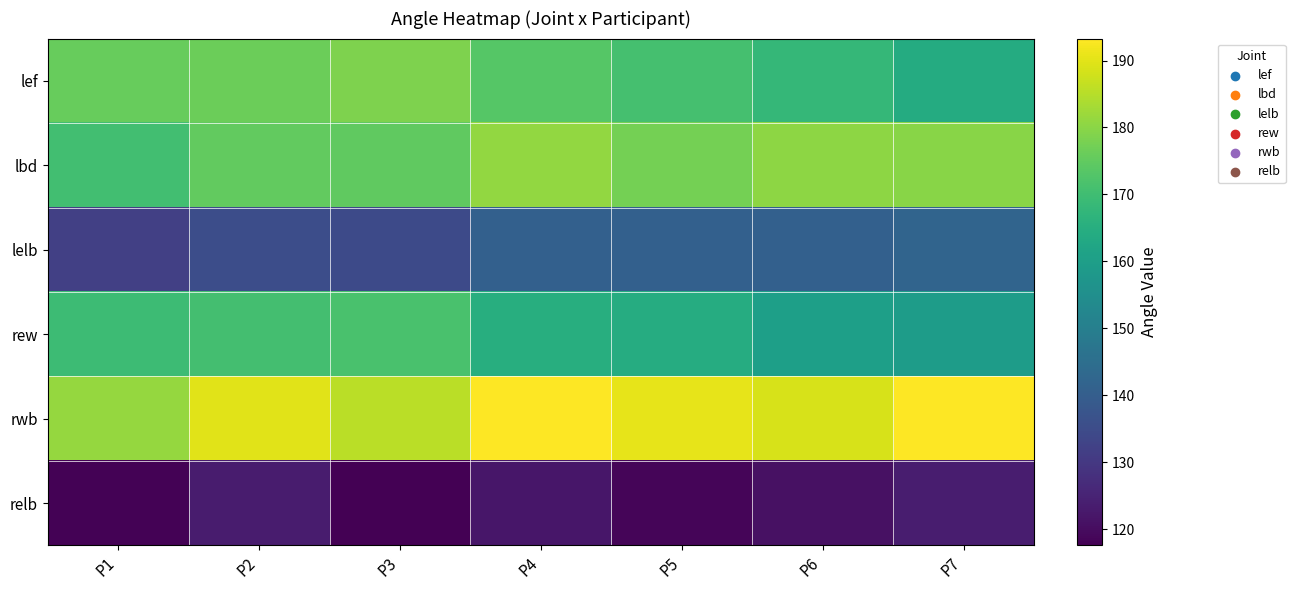

Reading right to left, extract all data points from this chart.

lef: P7=164.1	P6=168.0	P5=171.1	P4=173.3	P3=178.7	P2=176.4	P1=175.8
lbd: P7=179.7	P6=180.3	P5=177.5	P4=181.1	P3=174.7	P2=175.0	P1=170.5
lelb: P7=142.0	P6=140.9	P5=140.8	P4=140.8	P3=134.7	P2=135.5	P1=131.8
rew: P7=159.3	P6=160.4	P5=164.4	P4=165.0	P3=171.7	P2=170.5	P1=169.4
rwb: P7=193.1	P6=188.7	P5=190.5	P4=193.3	P3=185.3	P2=189.8	P1=181.2
relb: P7=123.6	P6=120.8	P5=118.5	P4=122.1	P3=117.6	P2=123.3	P1=118.0